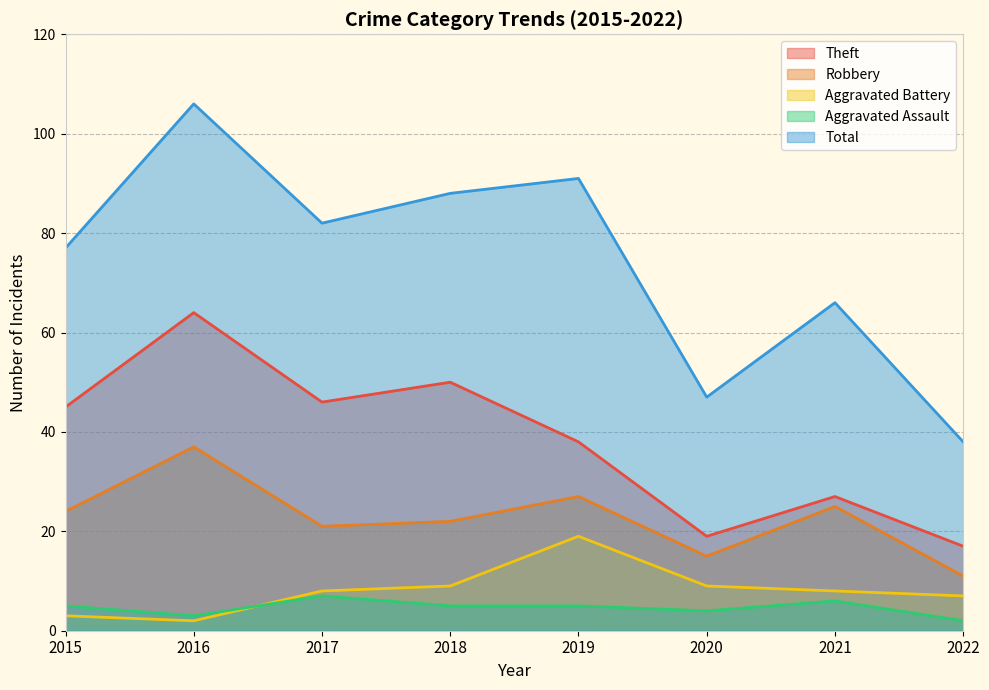

What is the maximum value for Robbery?

37